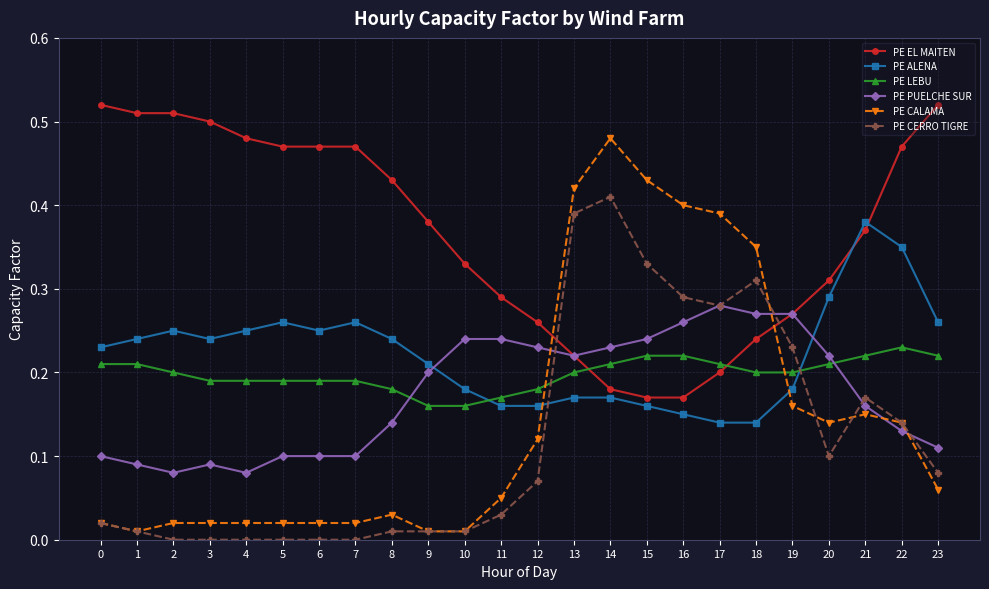

How many PE PUELCHE SUR values are between 0 and 1?

24